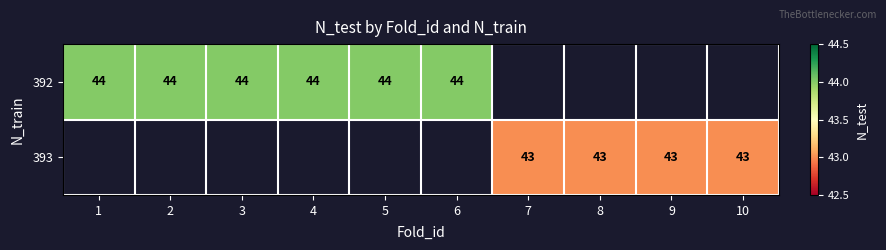

Is the value of 393 at 10 greater than the value of 392 at 3?

No